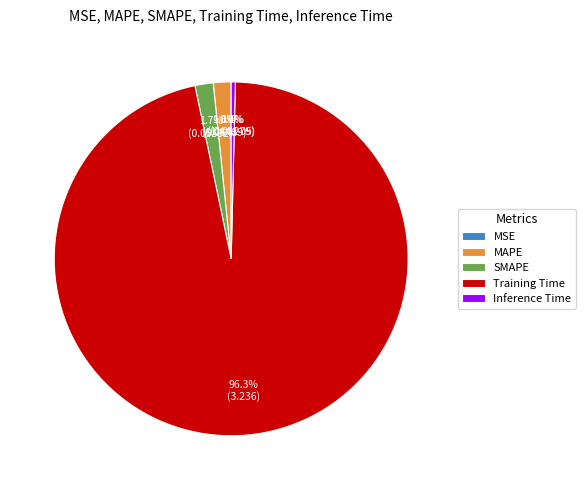

Is Inference Time the majority of the pie?

No